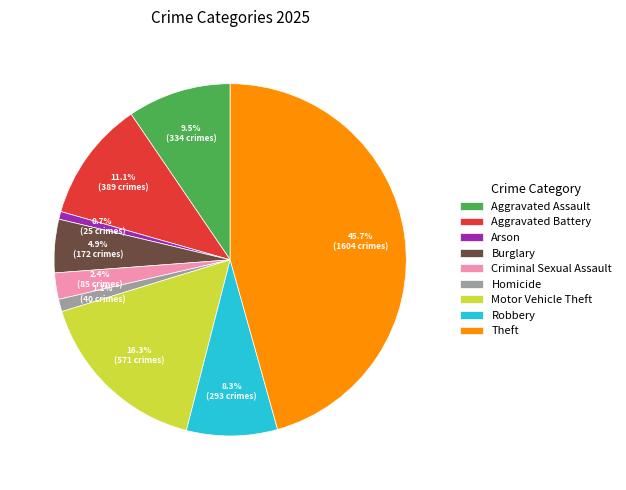

To the nearest percent, what is the average slice percentage?

11%